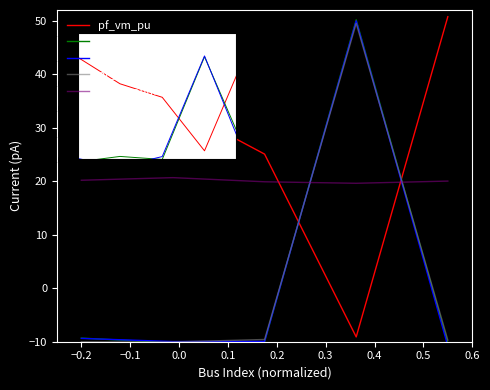

What is the lowest value of the pf_va_degree series?

-10.3